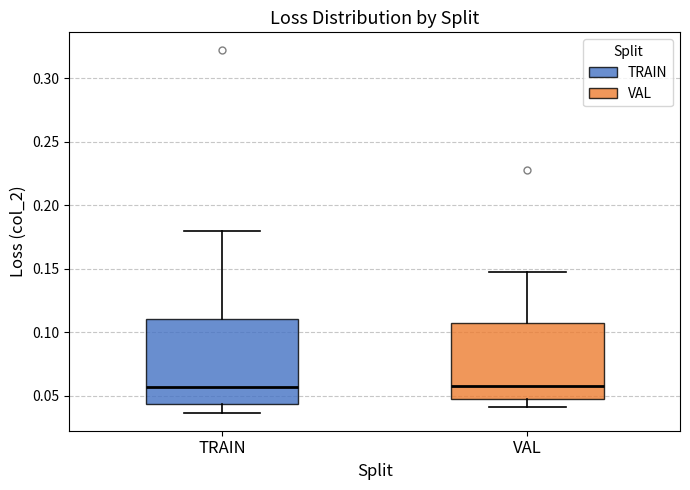

Which box is the tallest, from its lower edge to its upper edge?

TRAIN